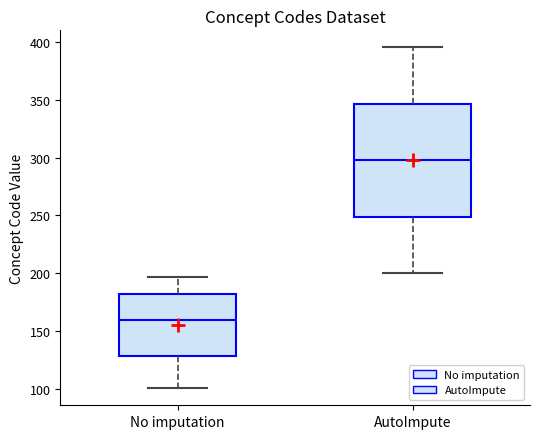

Where does the median line of the box for AutoImpute sit on the y-axis? The values are not printed on the chart, so give them approximately, as read against the axis.

300